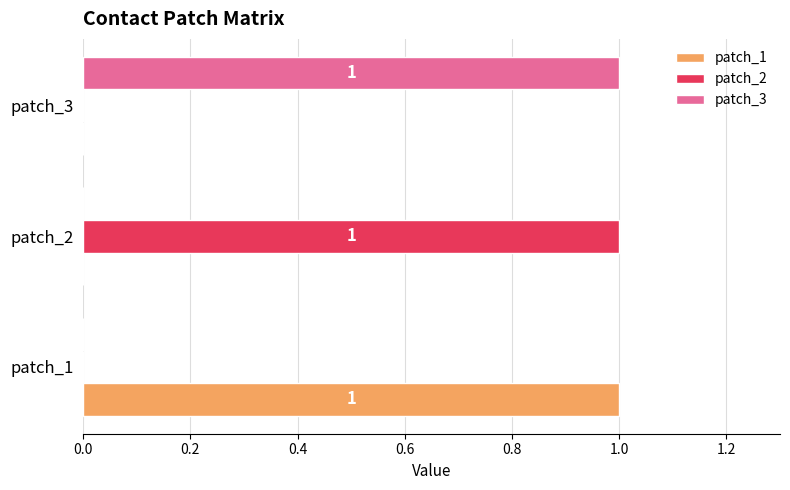

Count the number of categories in the chart.

3